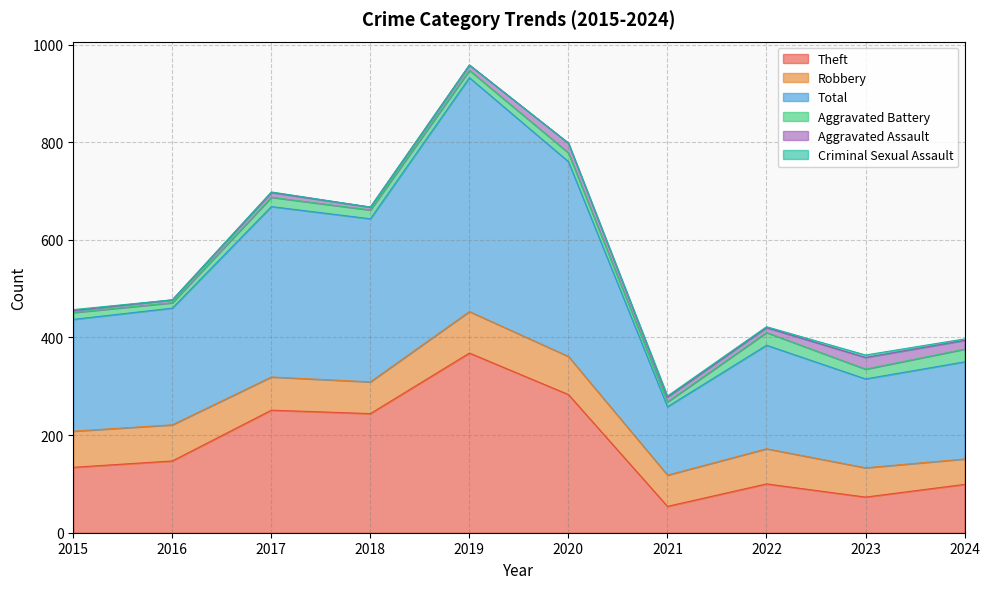

At how many categories does at least one series exceed 85?

10